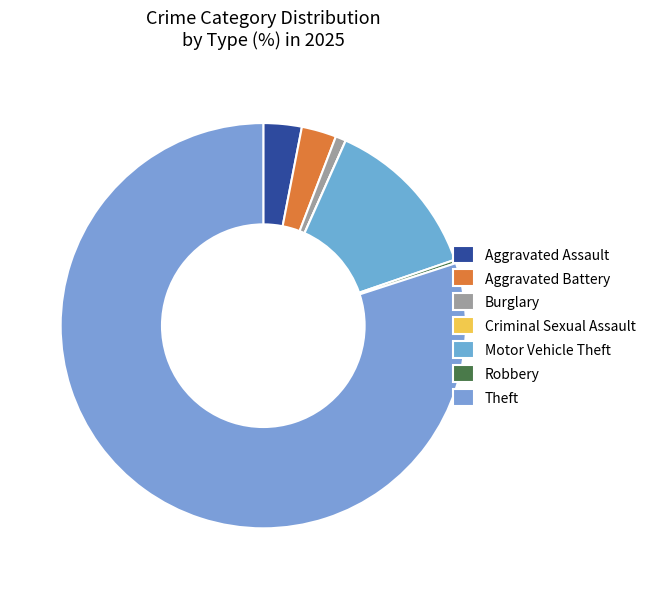

Which slice represents more than half of the pie?

Theft